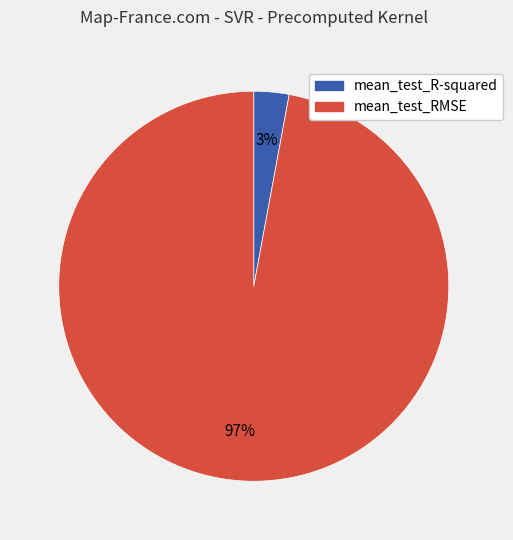

Does mean_test_RMSE represent more than half of the total?

Yes